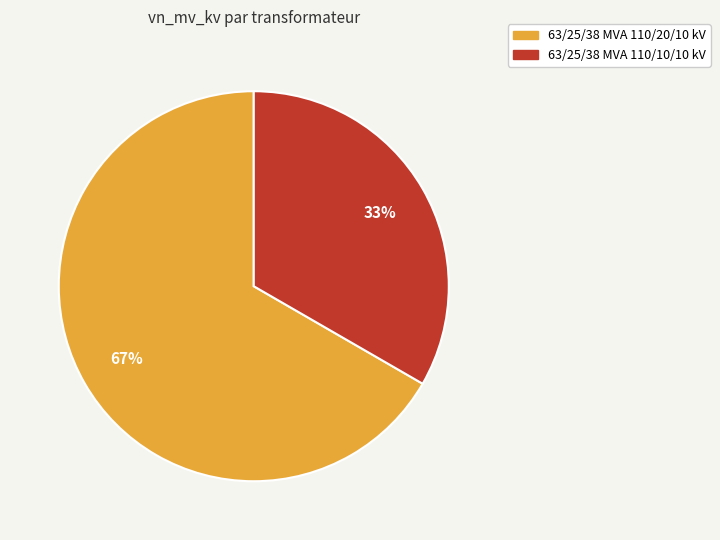

To the nearest percent, what is the average slice percentage?

50%